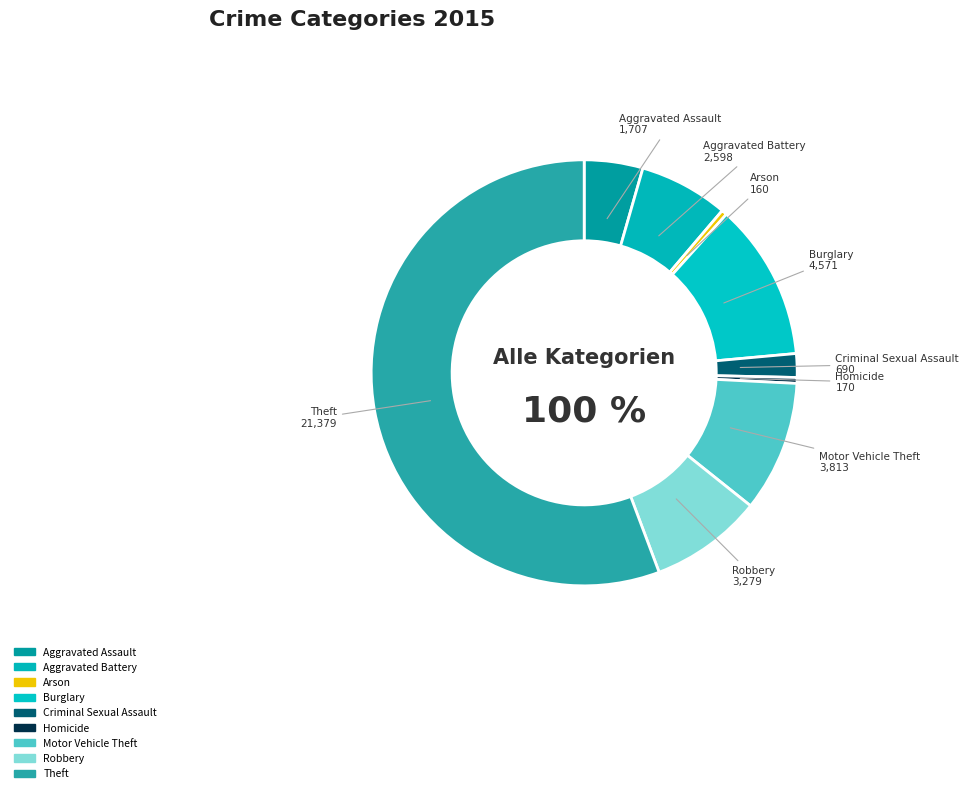

What is the change in value from Arson to Criminal Sexual Assault?

+530